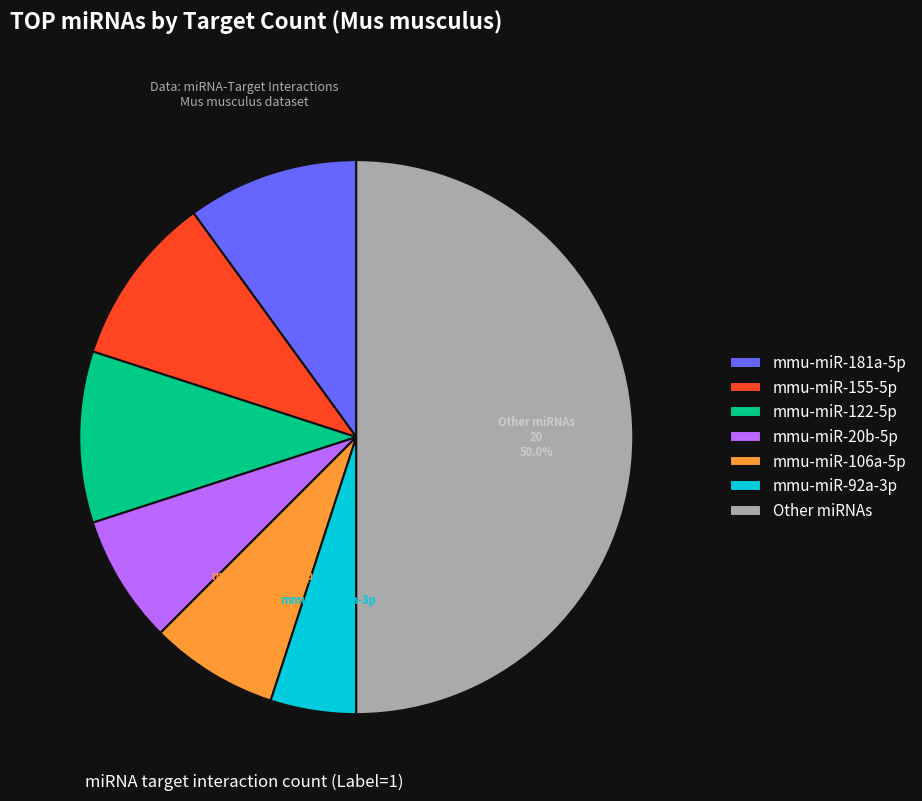

How much of the chart is everything except mmu-miR-106a-5p?

92.5%